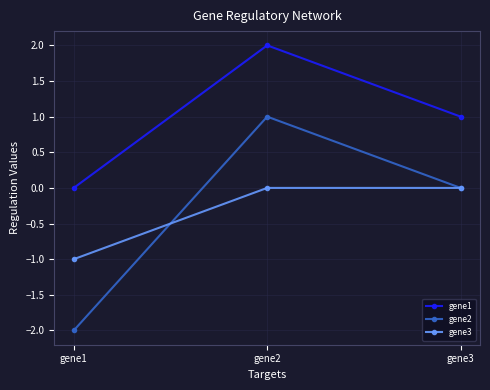

List the labels in order of gene1 value, largest first.

gene2, gene3, gene1